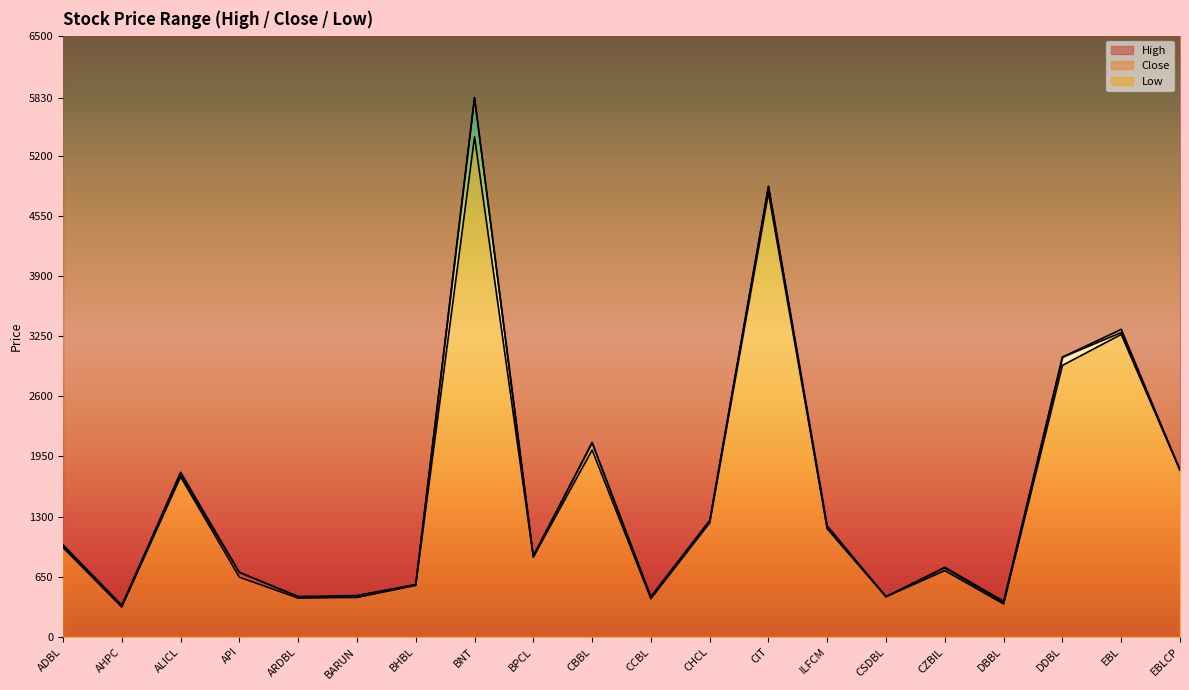

The value of High at ADBL is 1317. True or false?

False